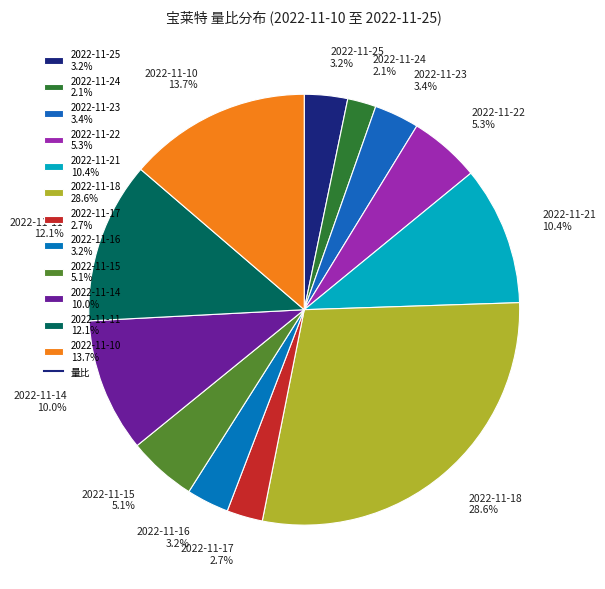

How many segments does this pie chart have?

12